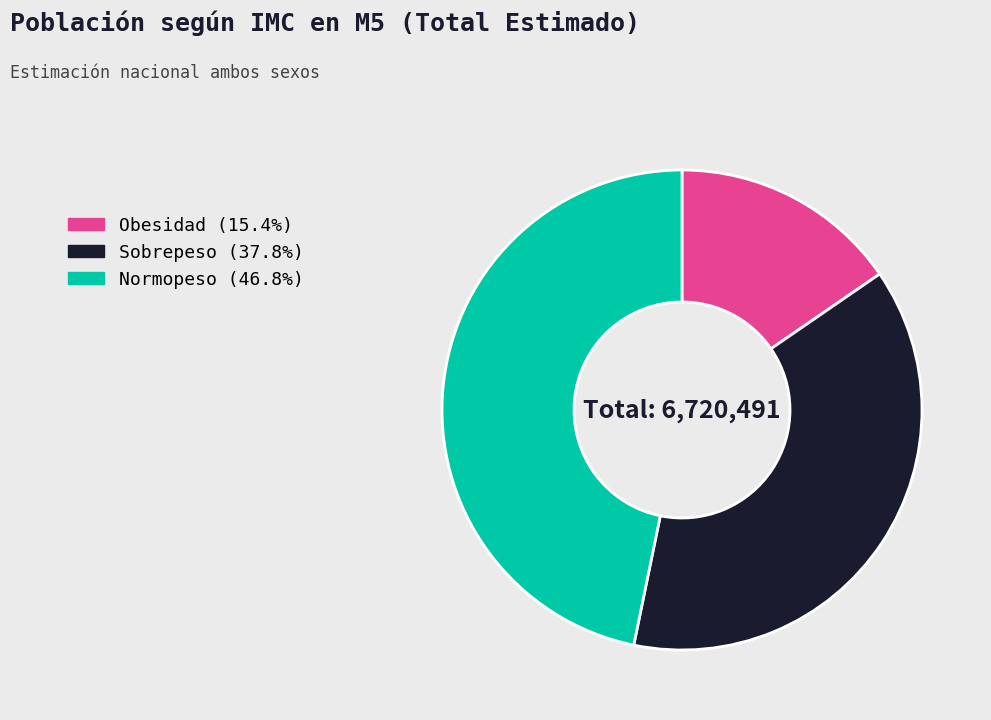

Which category has the smallest portion of the pie?

Obesidad